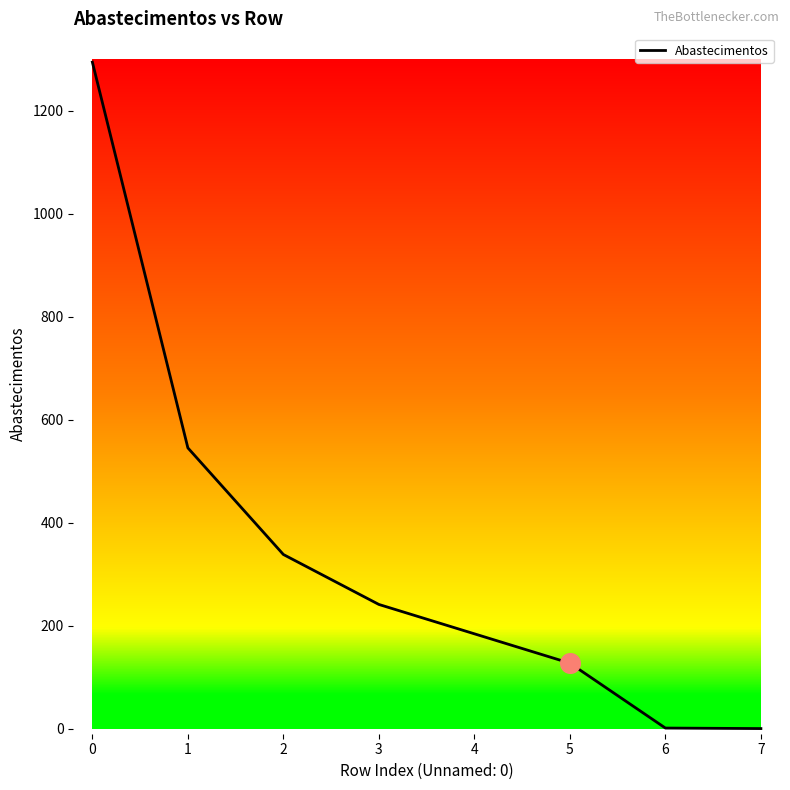

Between 7 and 3, which is larger?

3